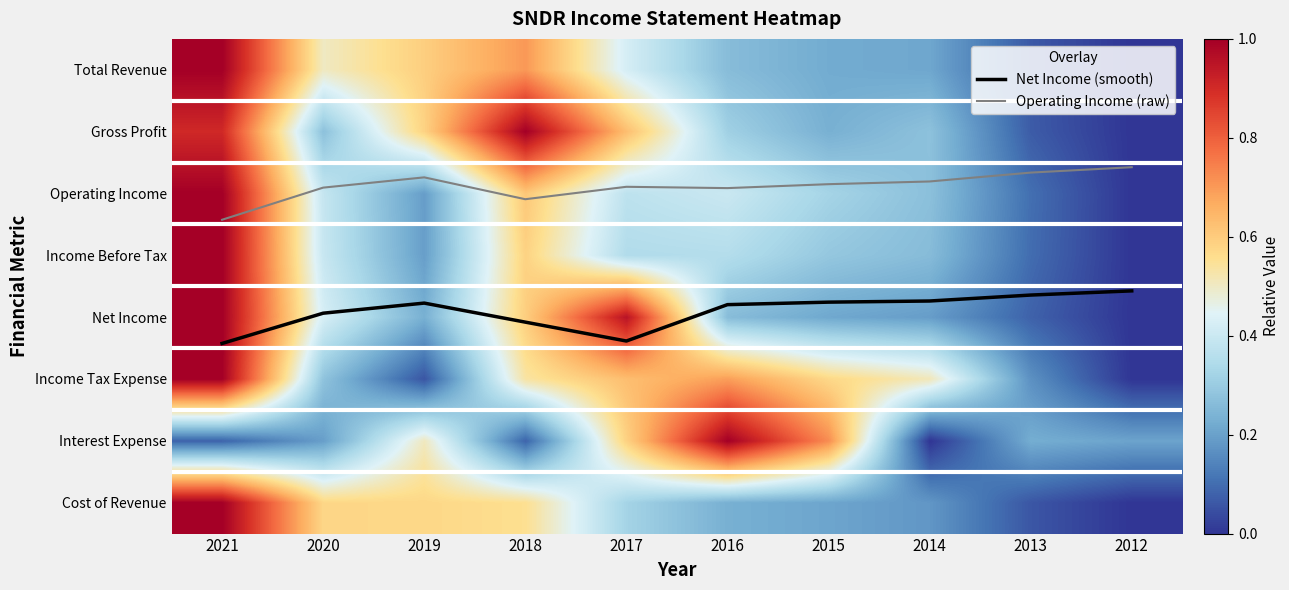

Which has a higher value, 2019 or 2015?

2019